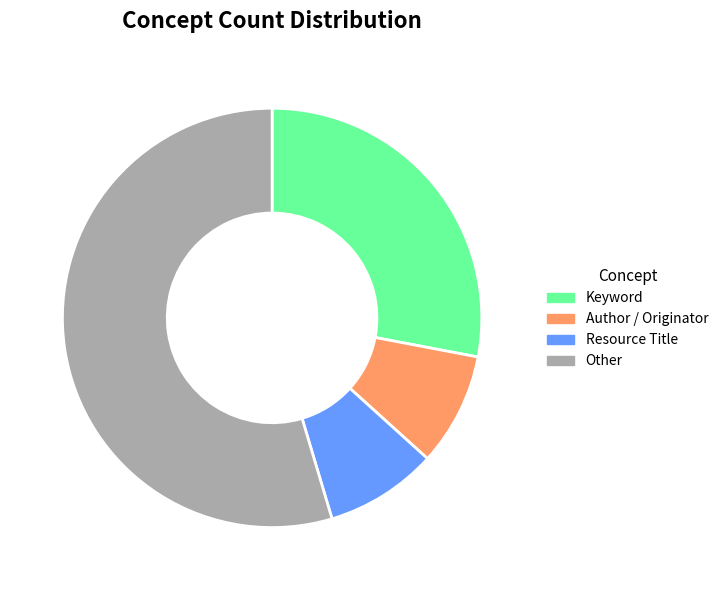

Which category has the biggest portion of the pie?

Other